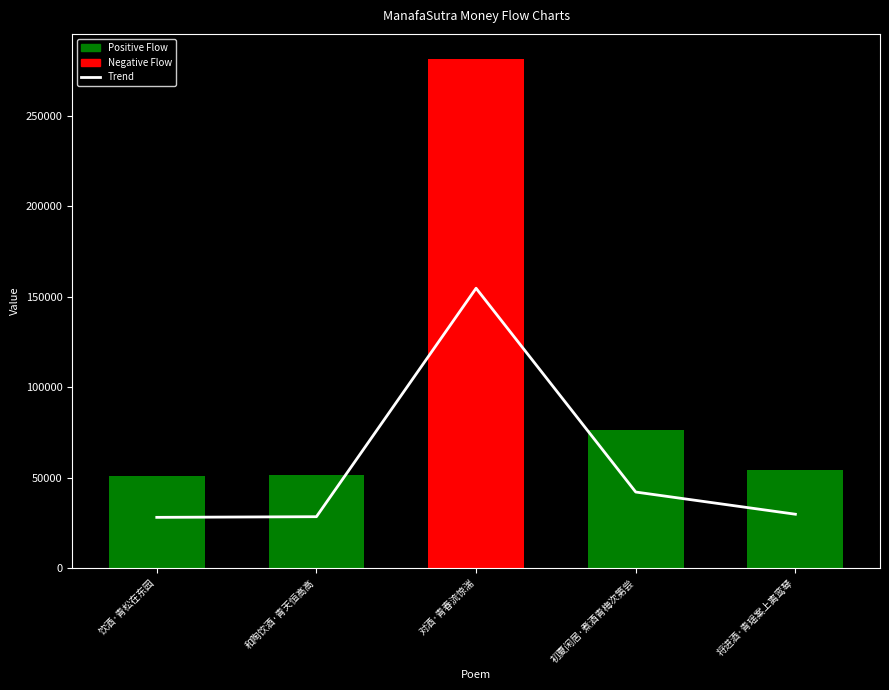

Is it true that the value at 将进酒·青瑶案上离鸾琴 is 27031?

False